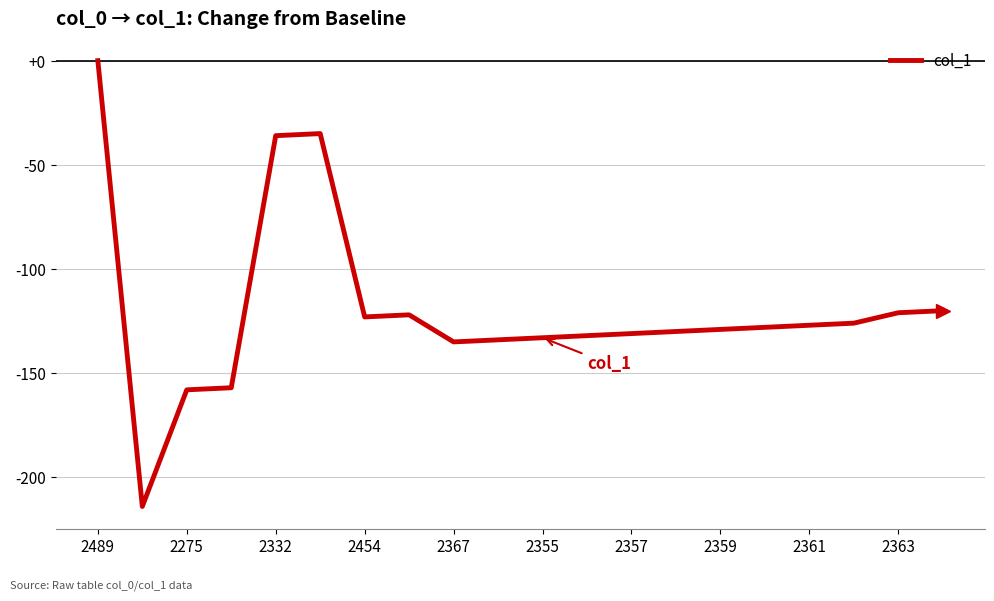

What is the minimum value shown in the chart?

-214